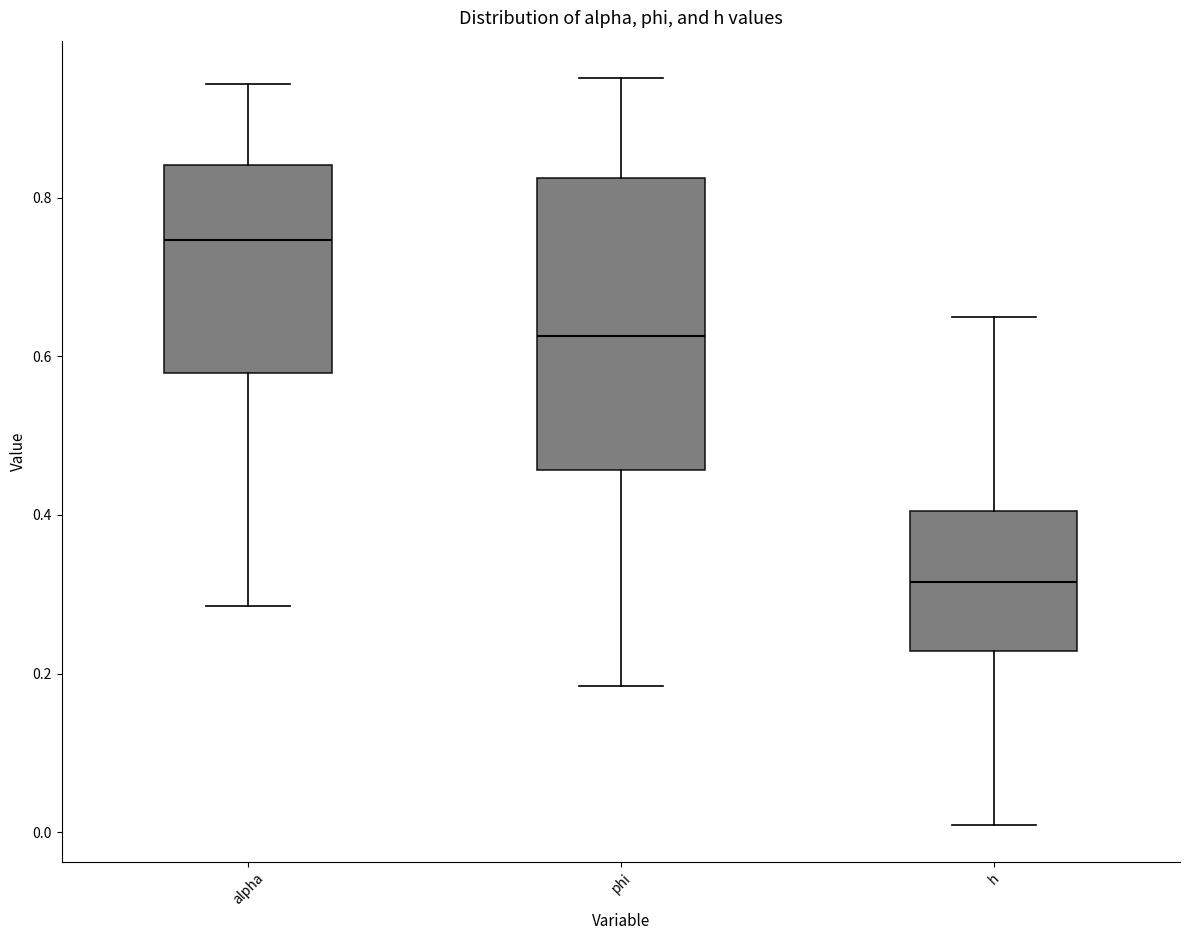

Which box has the highest median line?

alpha